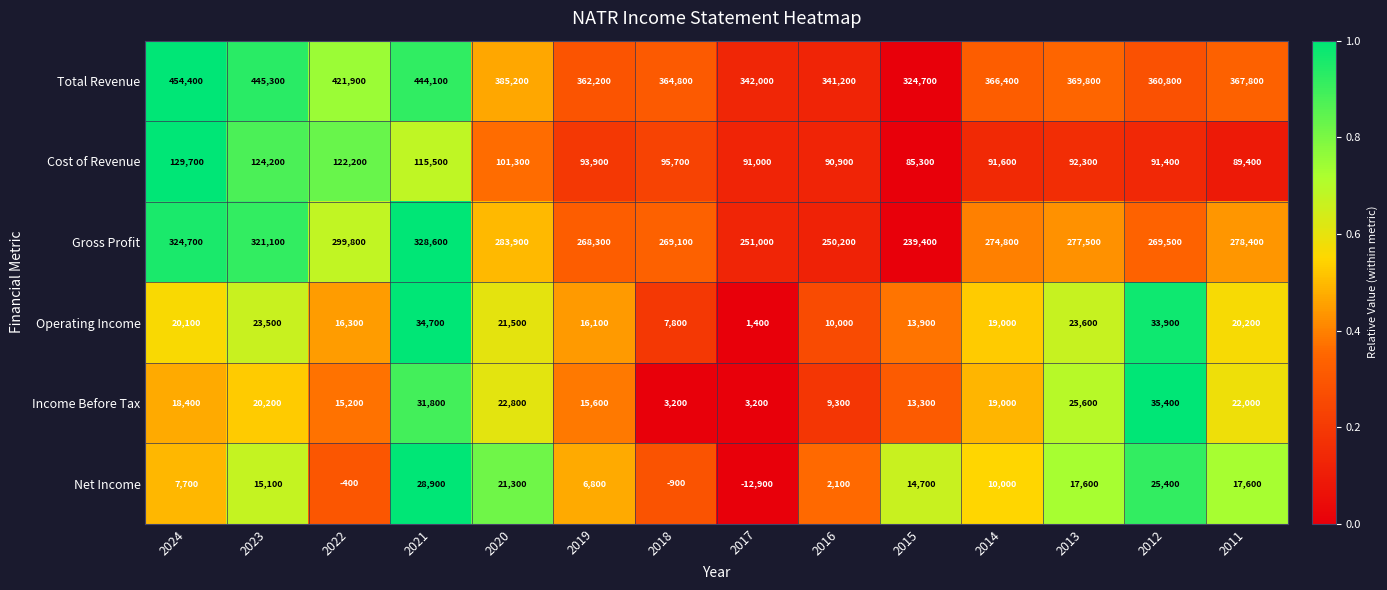

What is the sum of all Income Before Tax values?

255000